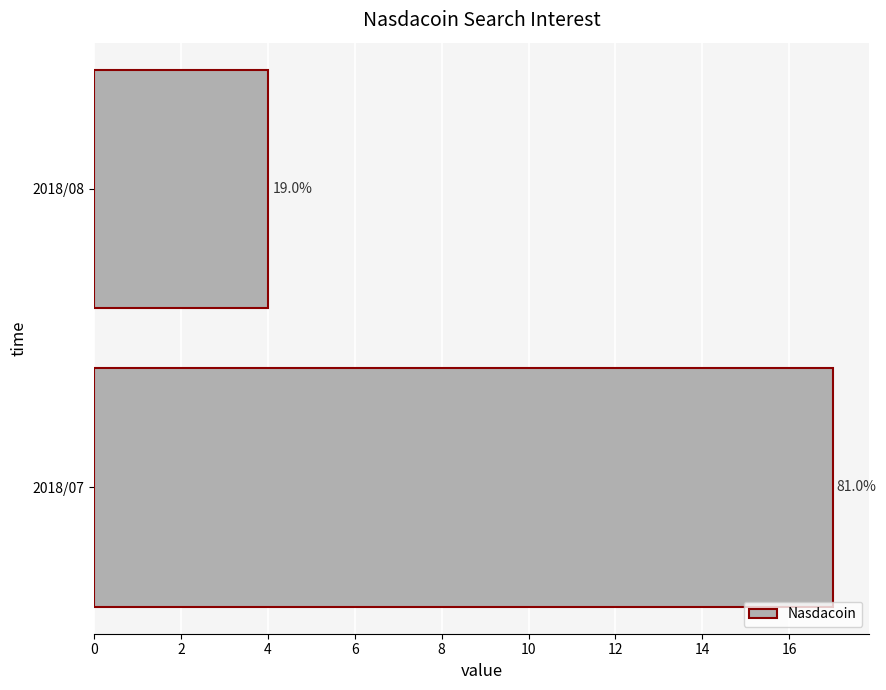

Does the chart contain any negative values?

No